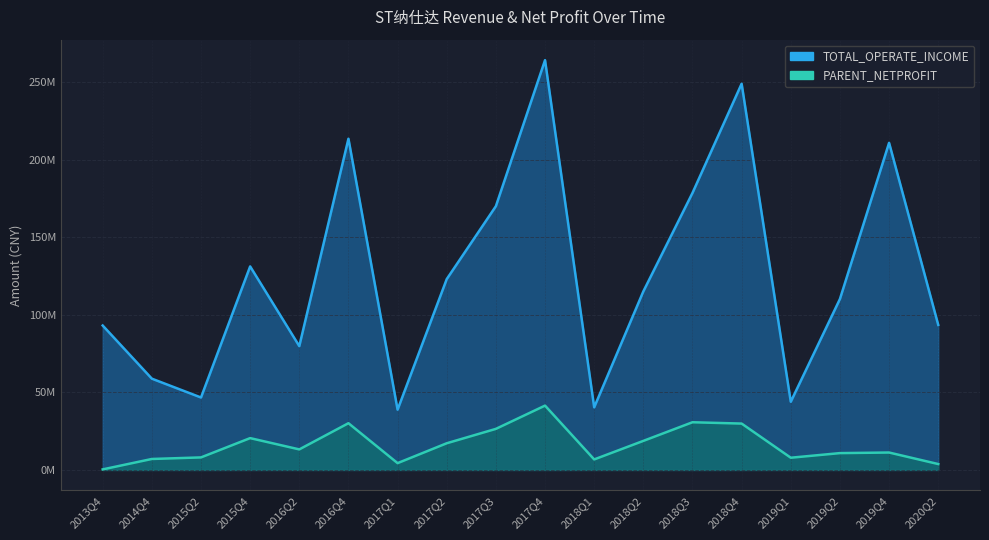

What is the greatest value displayed?

264251637.9